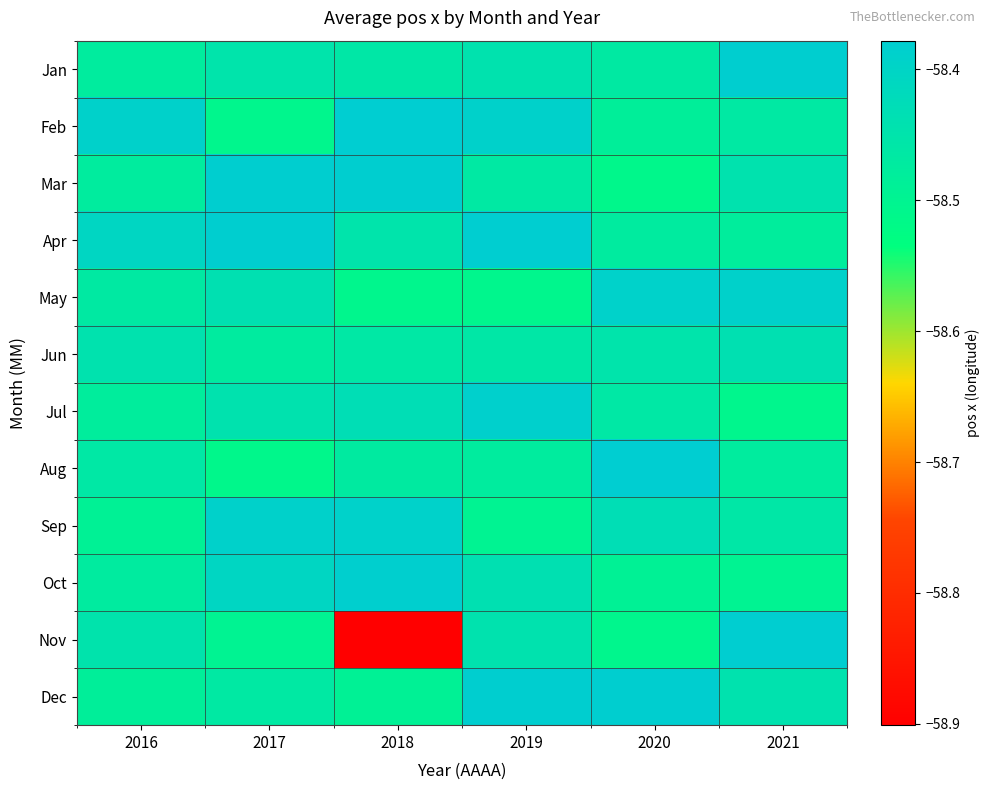

Rank the series by their maximum value, from lowest to highest.

Jun, May, Sep, Jul, Oct, Mar, Dec, Jan, Apr, Nov, Feb, Aug